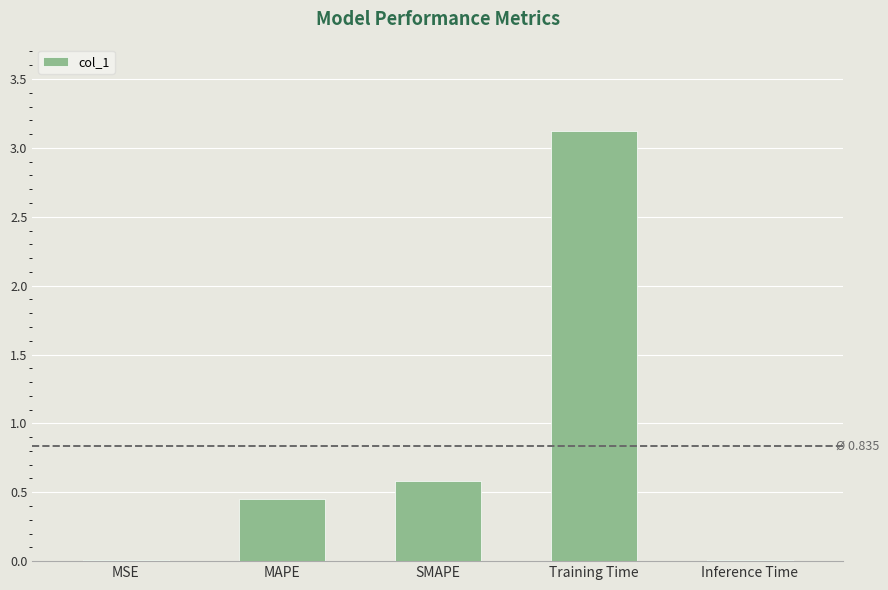

Between MSE and Training Time, which is larger?

Training Time